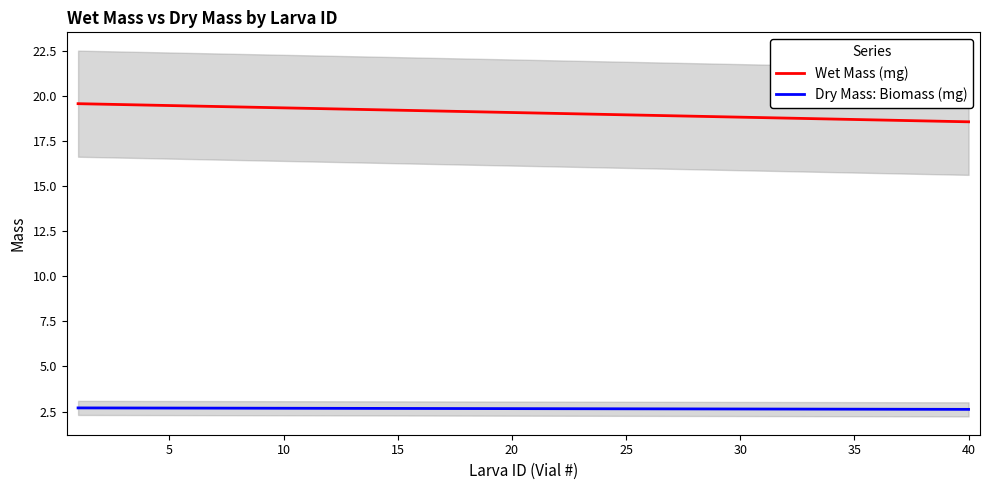

True or false: Wet Mass (mg) and Dry Mass: Biomass (mg) intersect in this chart.

False